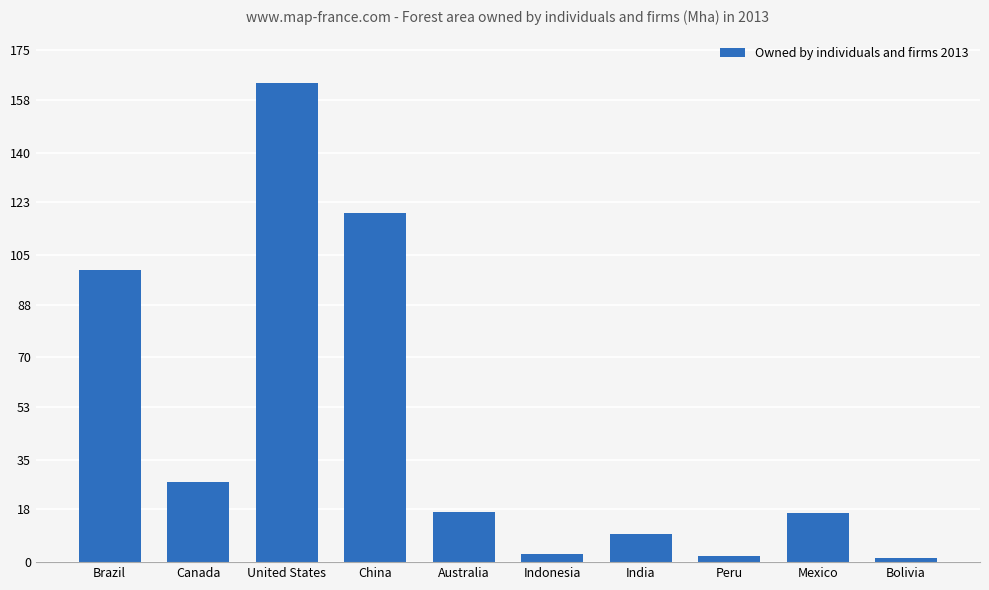

Between Brazil and Canada, which is larger?

Brazil